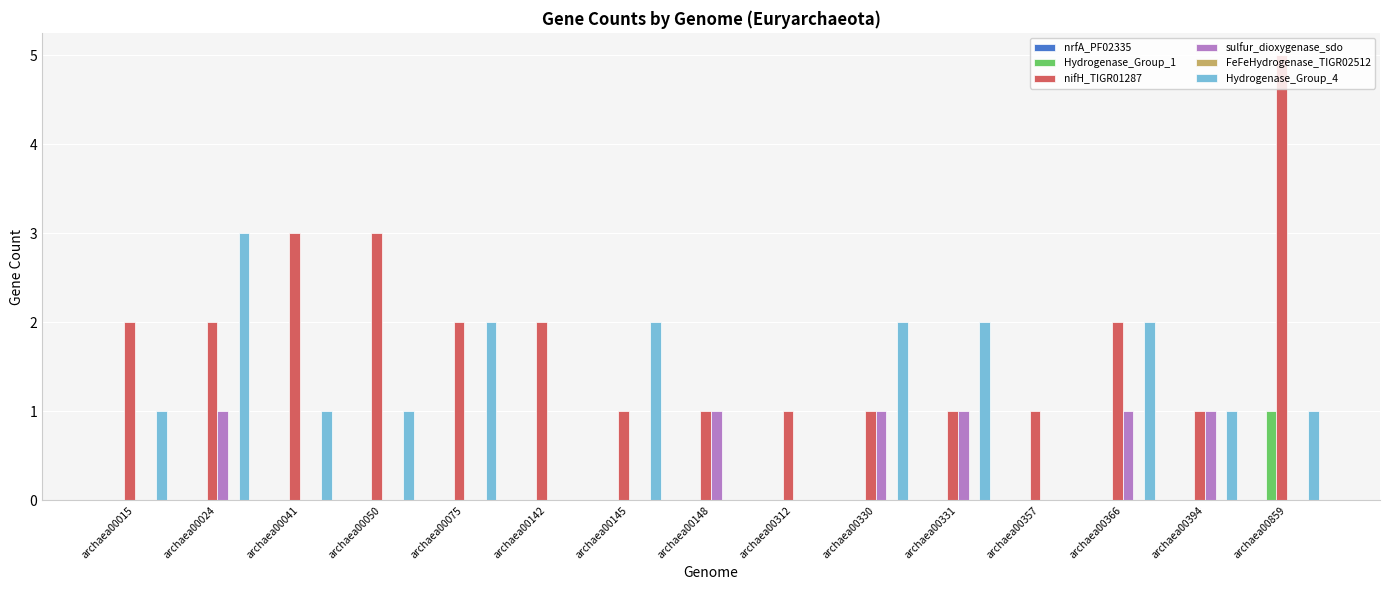

Between archaea00050 and archaea00859, which series saw the biggest shift?

nifH_TIGR01287